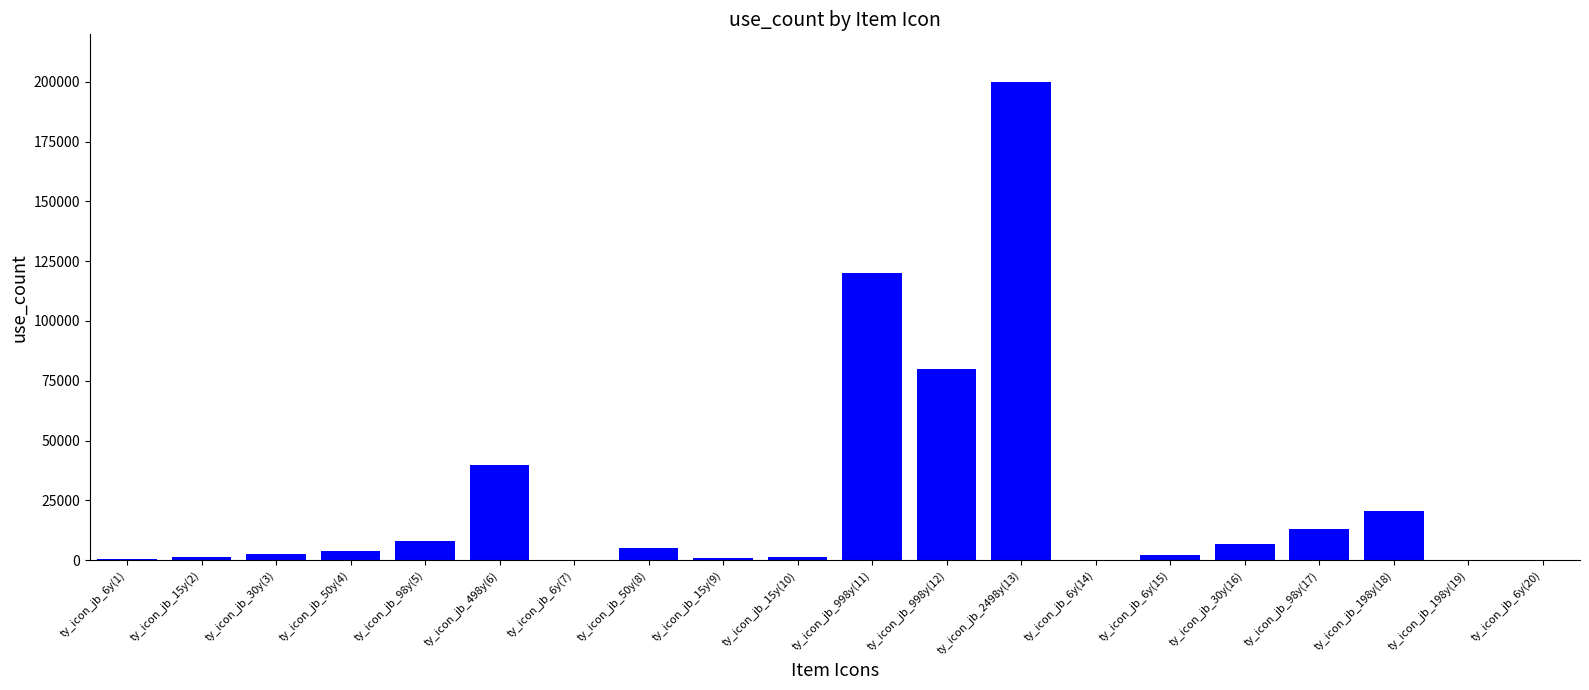

Which category has the highest value across all series?

ty_icon_jb_2498y(13)